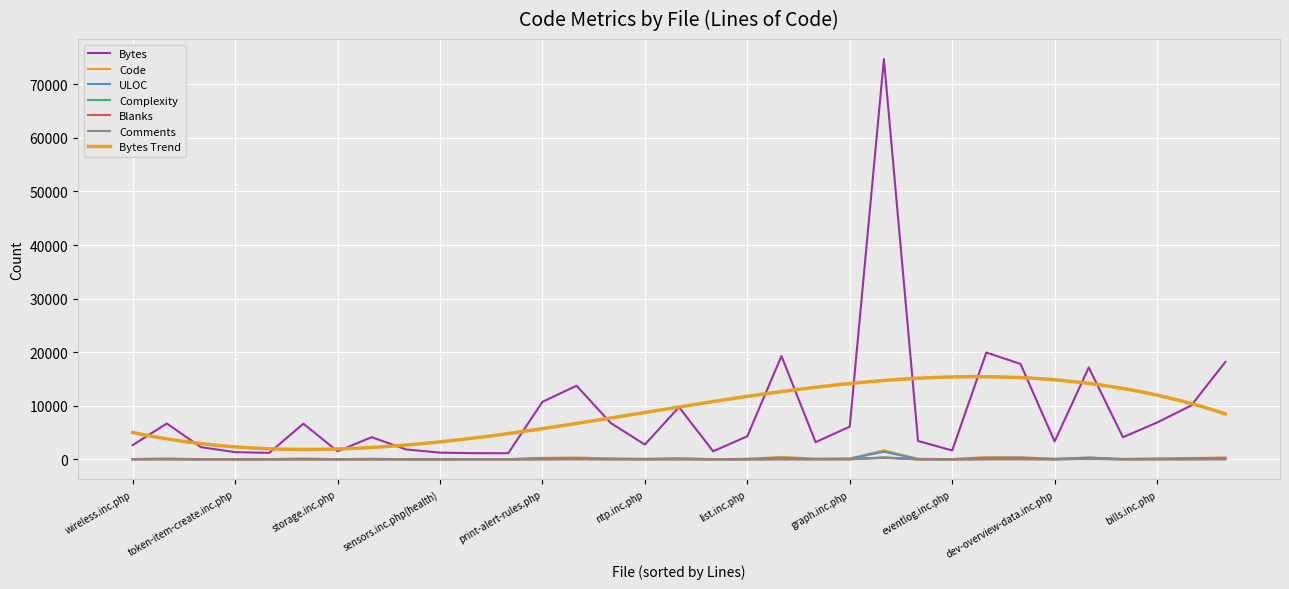

How many values in the Code series exceed 109?

16